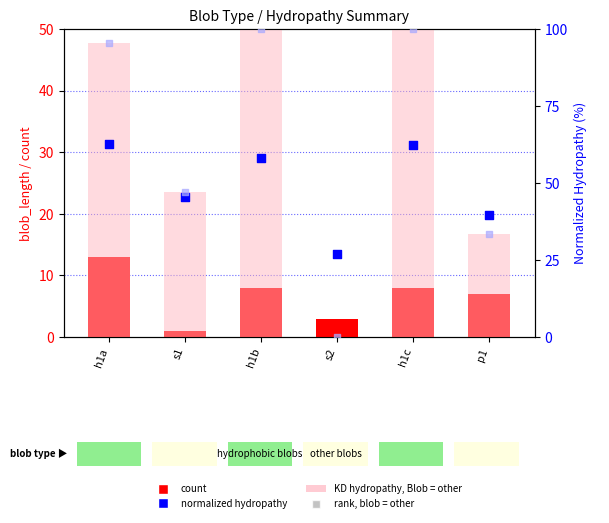

Which series contains the highest Y value?

KD hydropathy (absent)